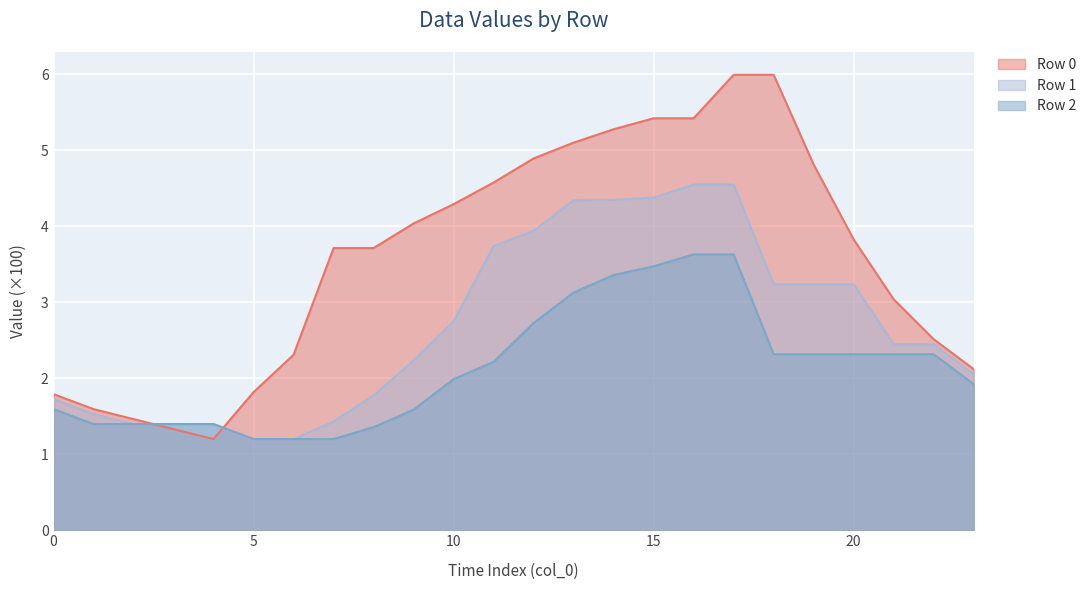

How many intersections are there between Row 0 and Row 2?

2